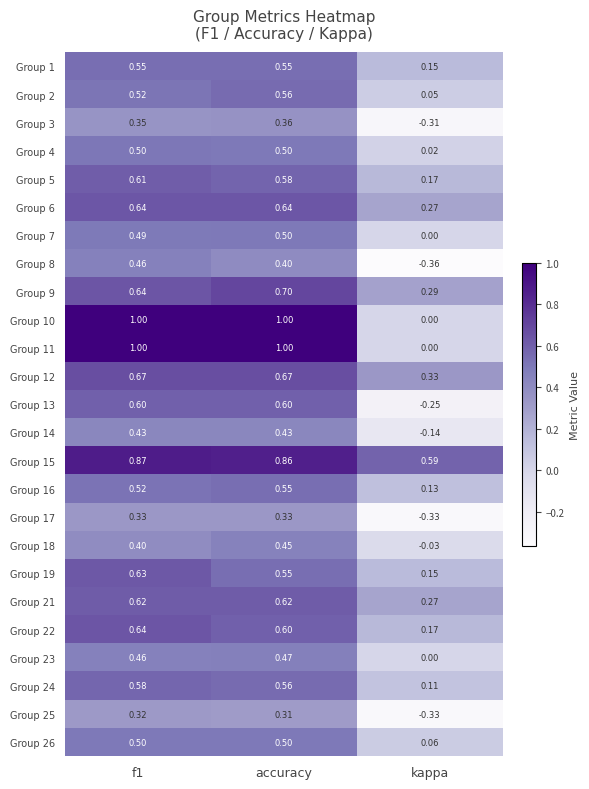

Which category has the lowest value in the Group 16 series?

kappa